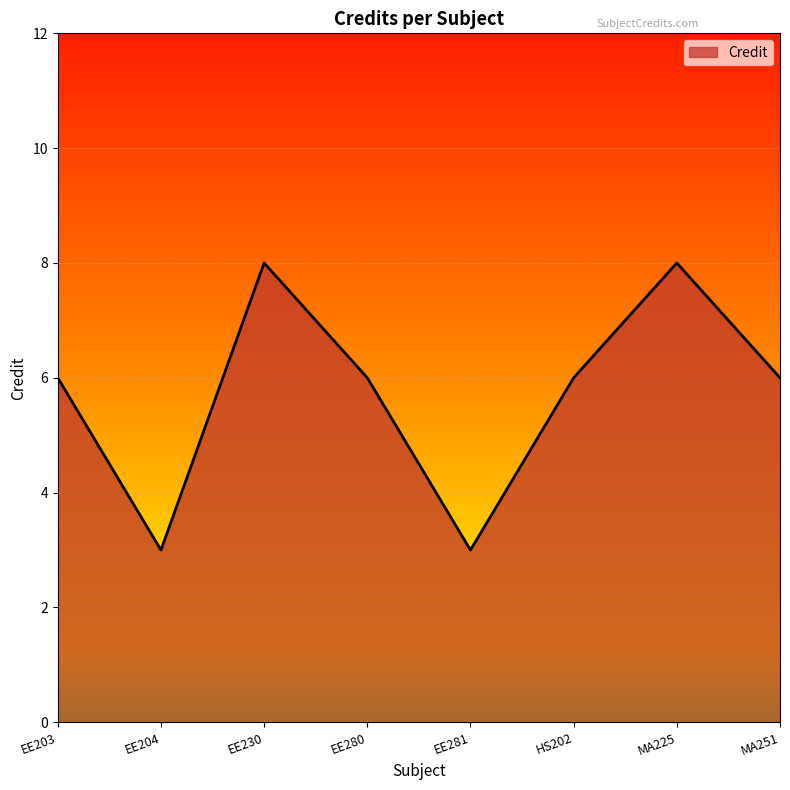

Between EE204 and EE280, which is larger?

EE280